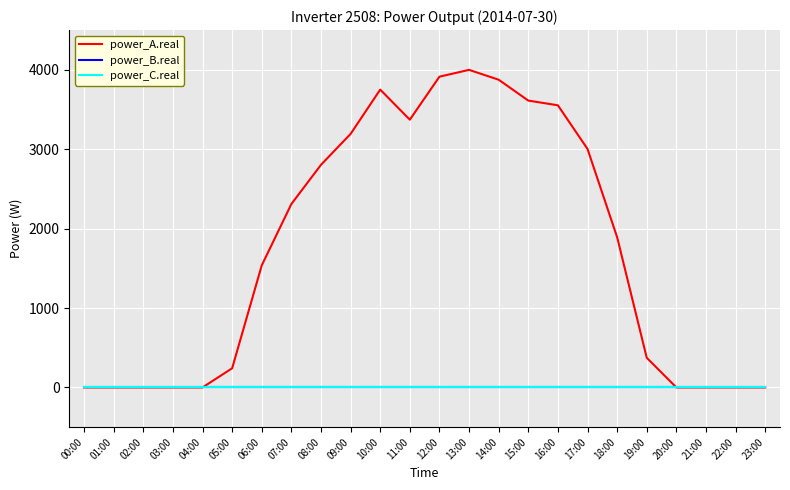

At which label is power_B.real closest to 0?

00:00